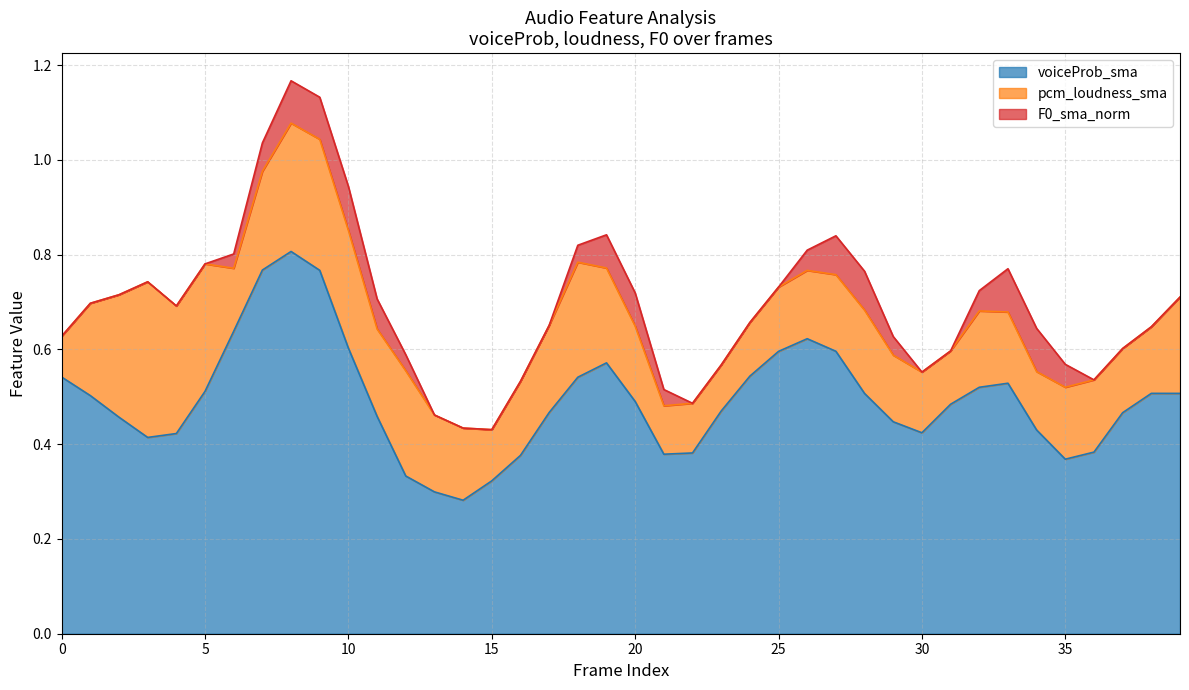

True or false: F0_sma_norm and voiceProb_sma intersect in this chart.

False